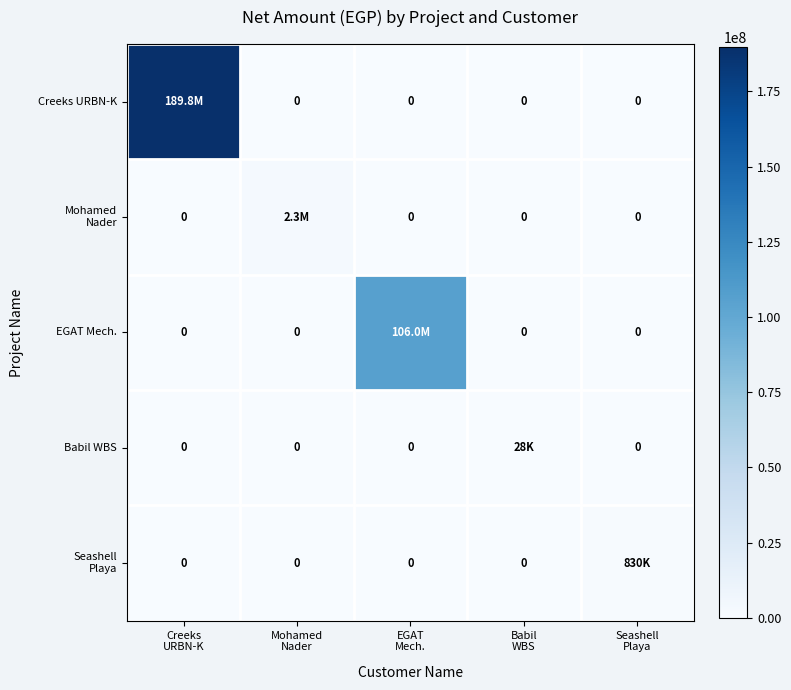

Is it true that EGAT Mech. equals -52791093.4 at Babil WBS?

False